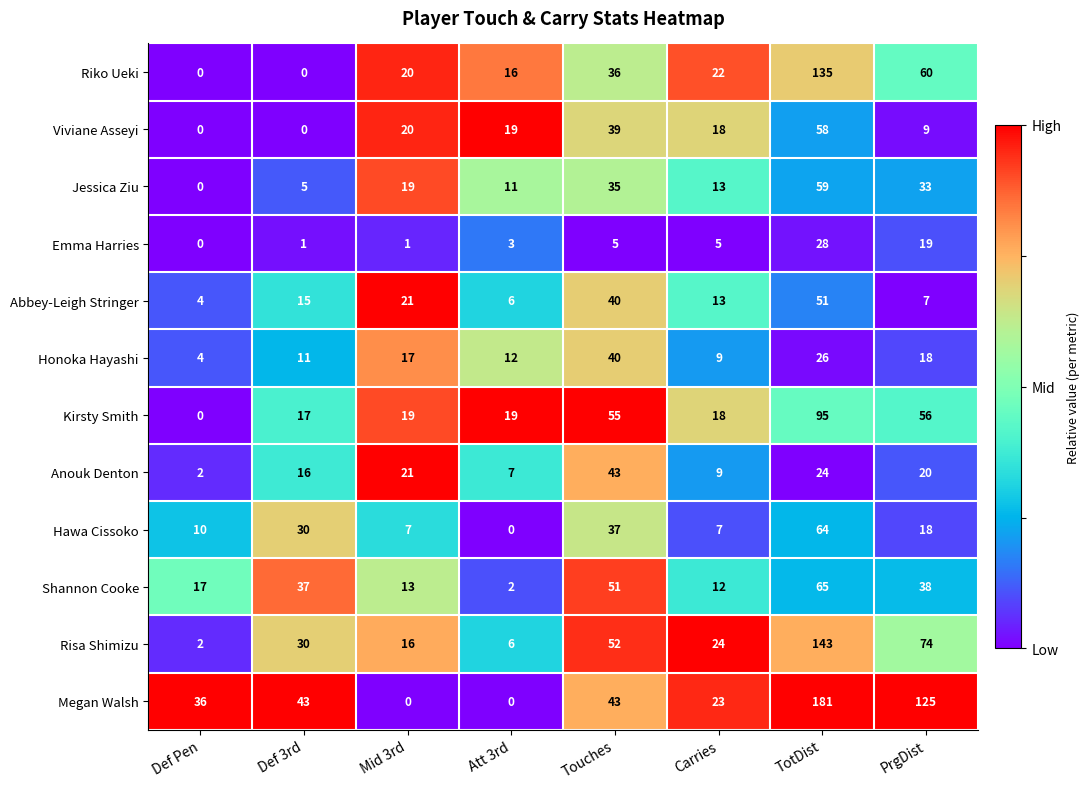

Which series has the largest total across all categories?

Megan Walsh